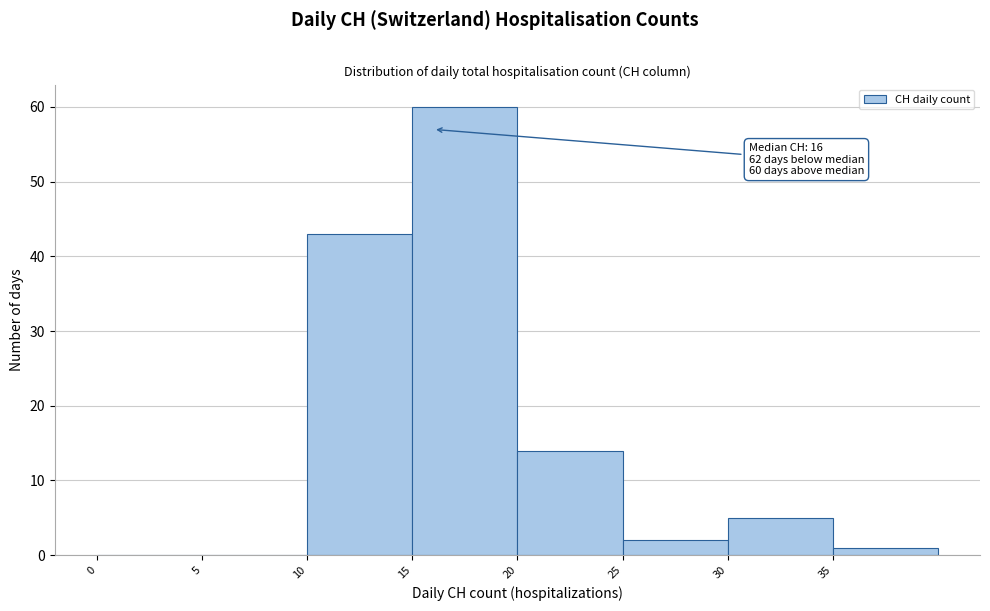

Which range on the x-axis has the tallest bar?

15 to 20